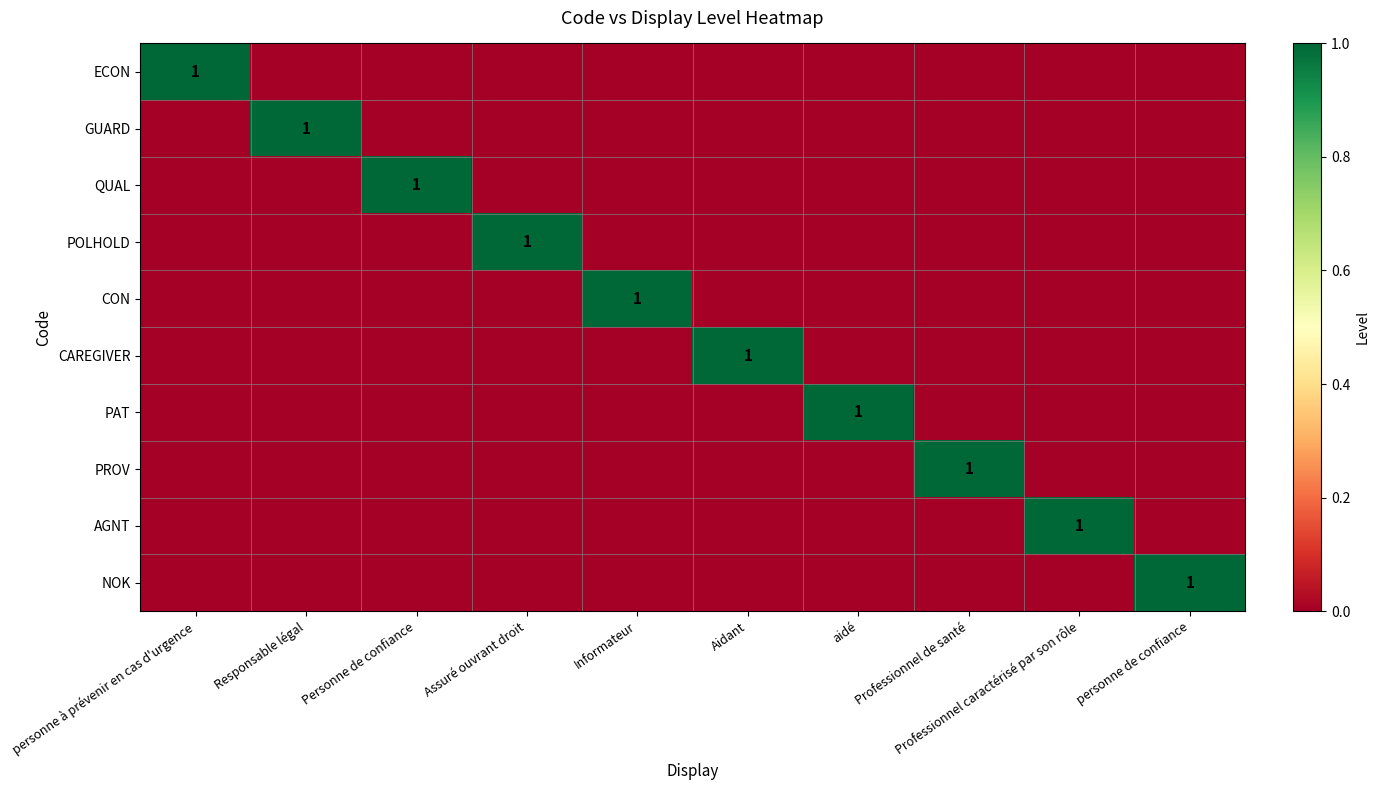

At Responsable légal, list the series in order from largest to smallest.

GUARD, ECON, QUAL, POLHOLD, CON, CAREGIVER, PAT, PROV, AGNT, NOK